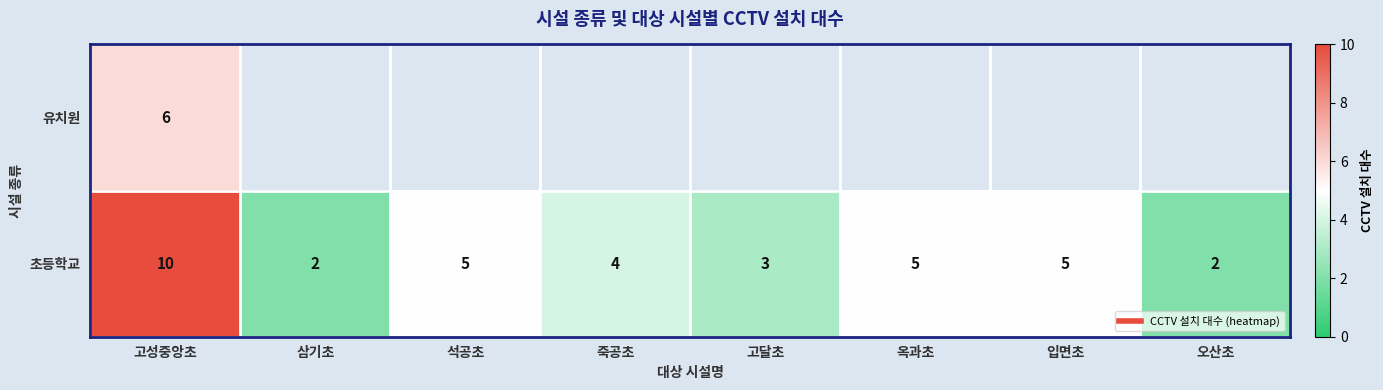

The value of 초등학교 at 고달초 is 0.8. True or false?

False